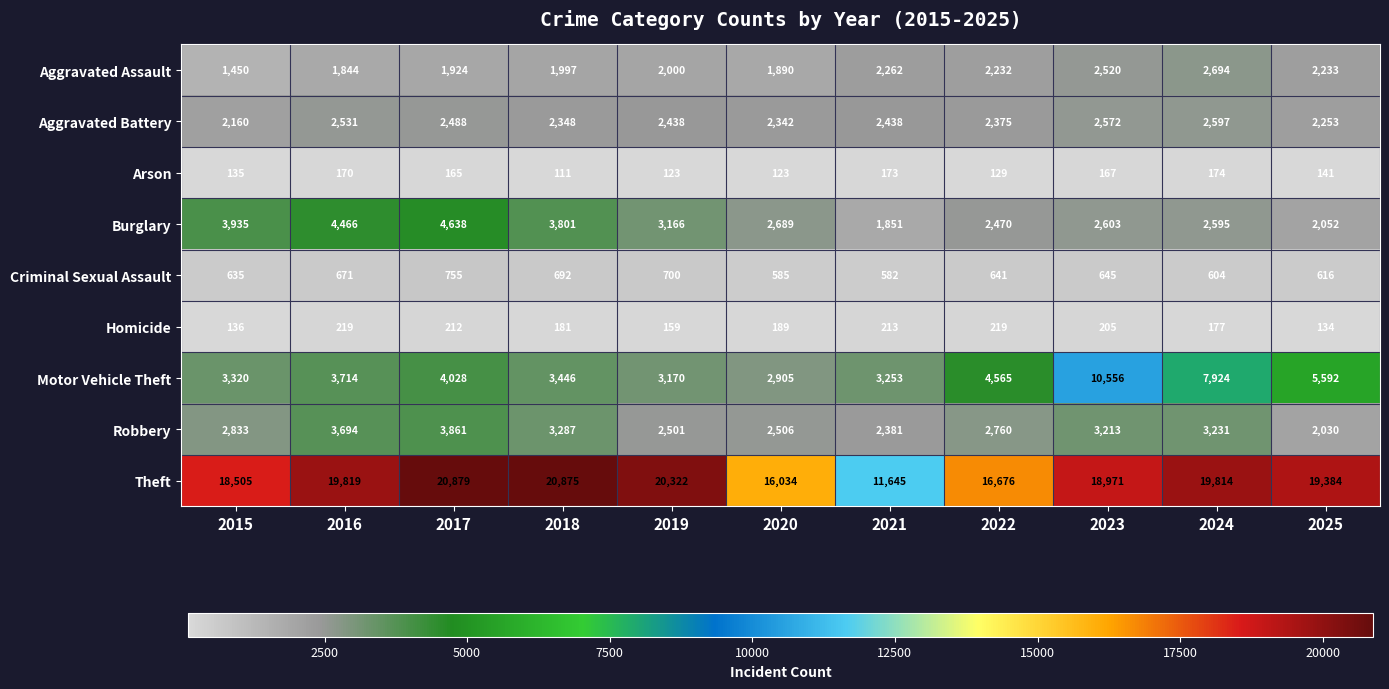

Is it true that Burglary equals 2595 at 2024?

True